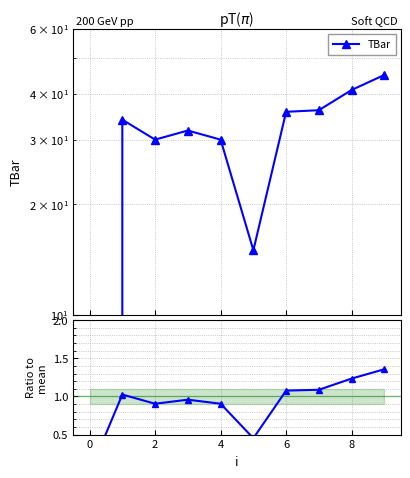

True or false: TBar and Ratio to mean cross at least once.

False